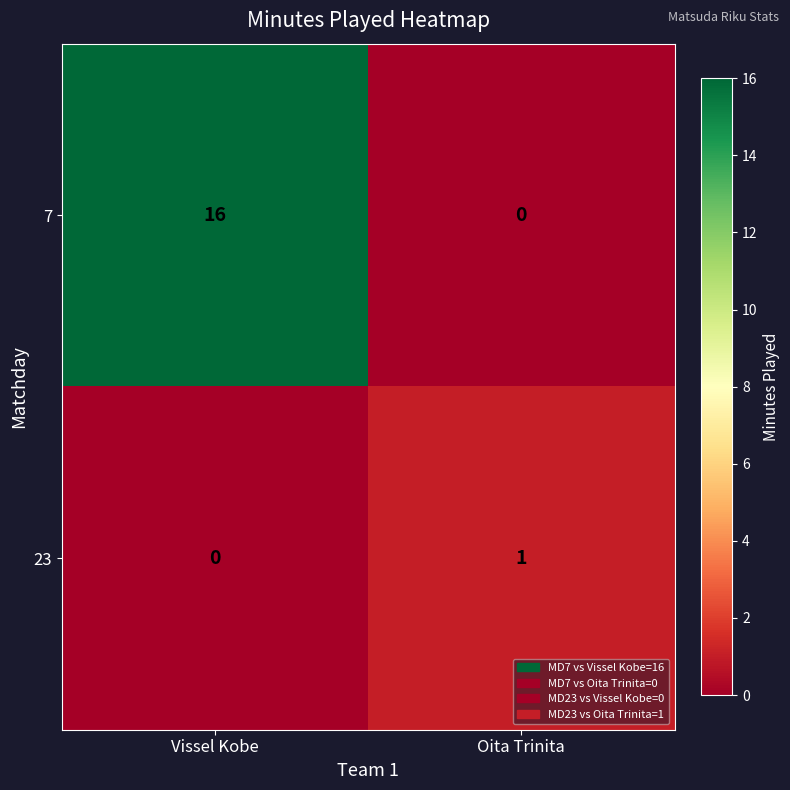

Reading left to right, transcribe all the data shown in this chart.

7: 16	0
23: 0	1